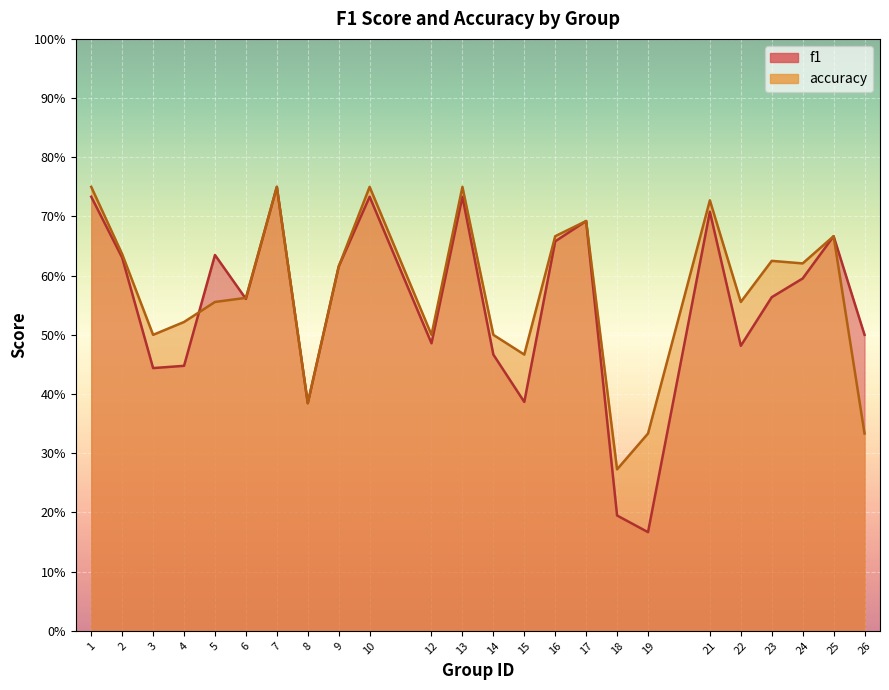

What value does the f1 series have at 6?

0.6